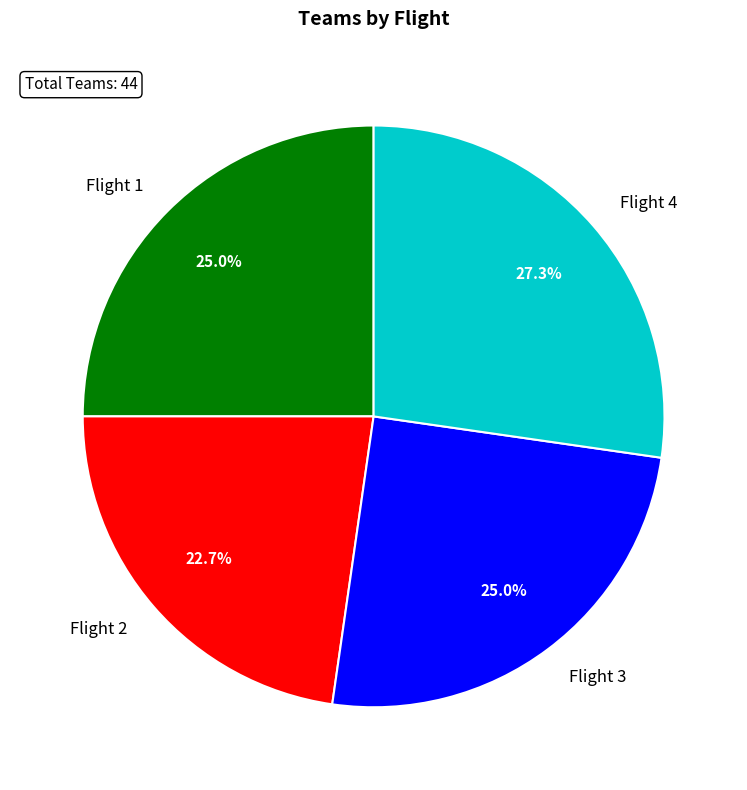

To the nearest percent, what portion does Flight 3 represent?

25%